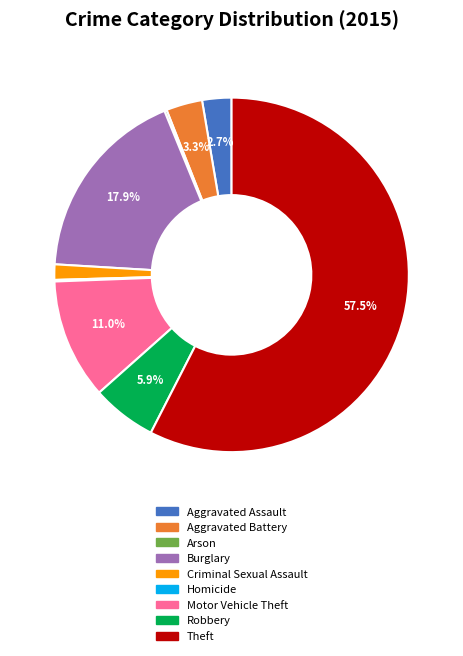

Combined, do Aggravated Assault and Burglary account for over 50%?

No